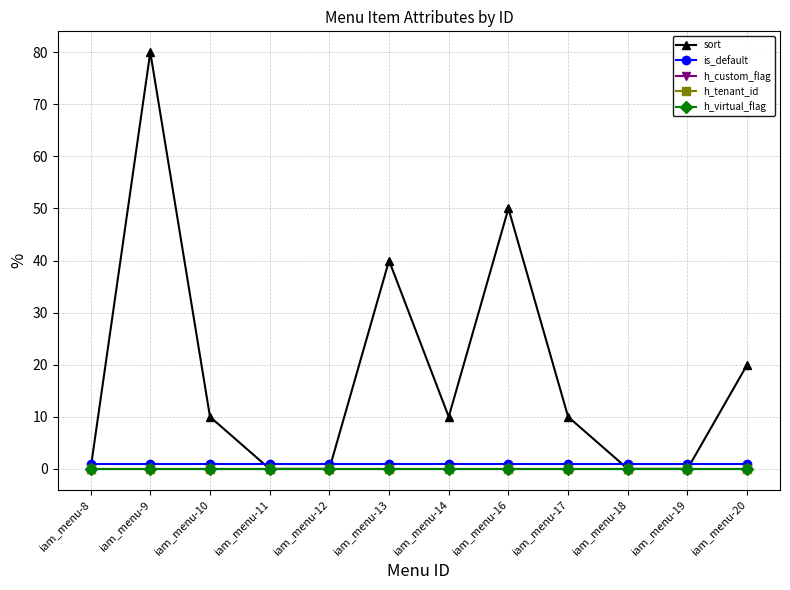

Which series changed the most between iam_menu-10 and iam_menu-12?

sort